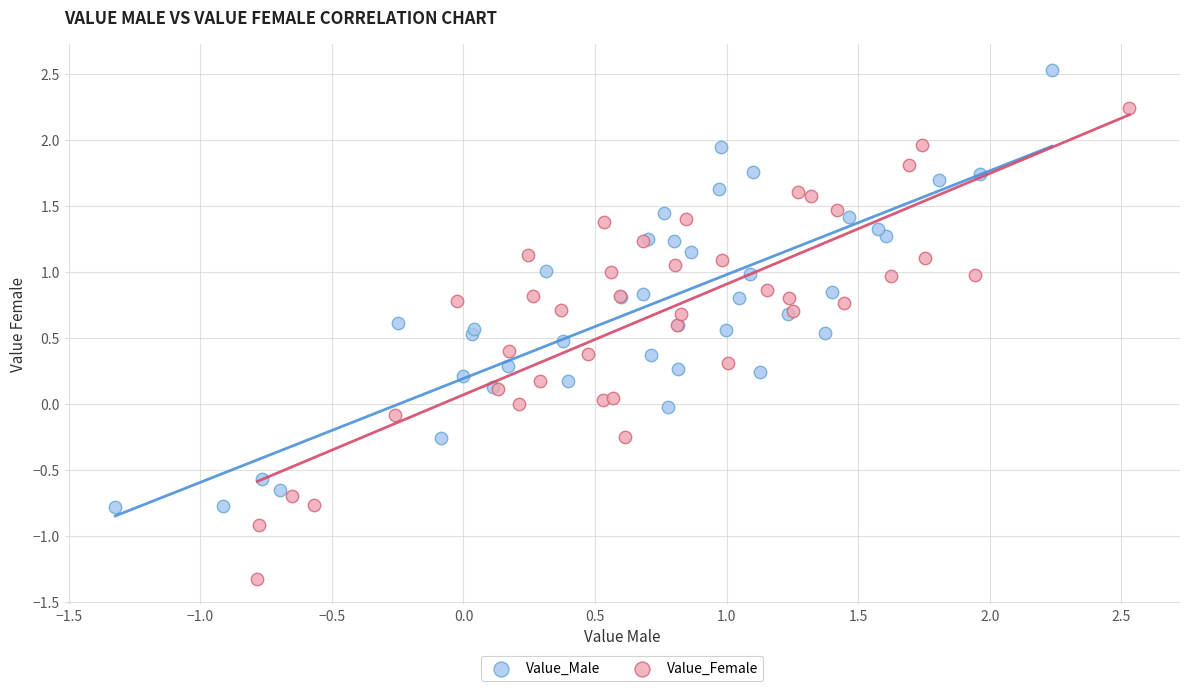

Which series has the widest spread of Y values?

Value_Female